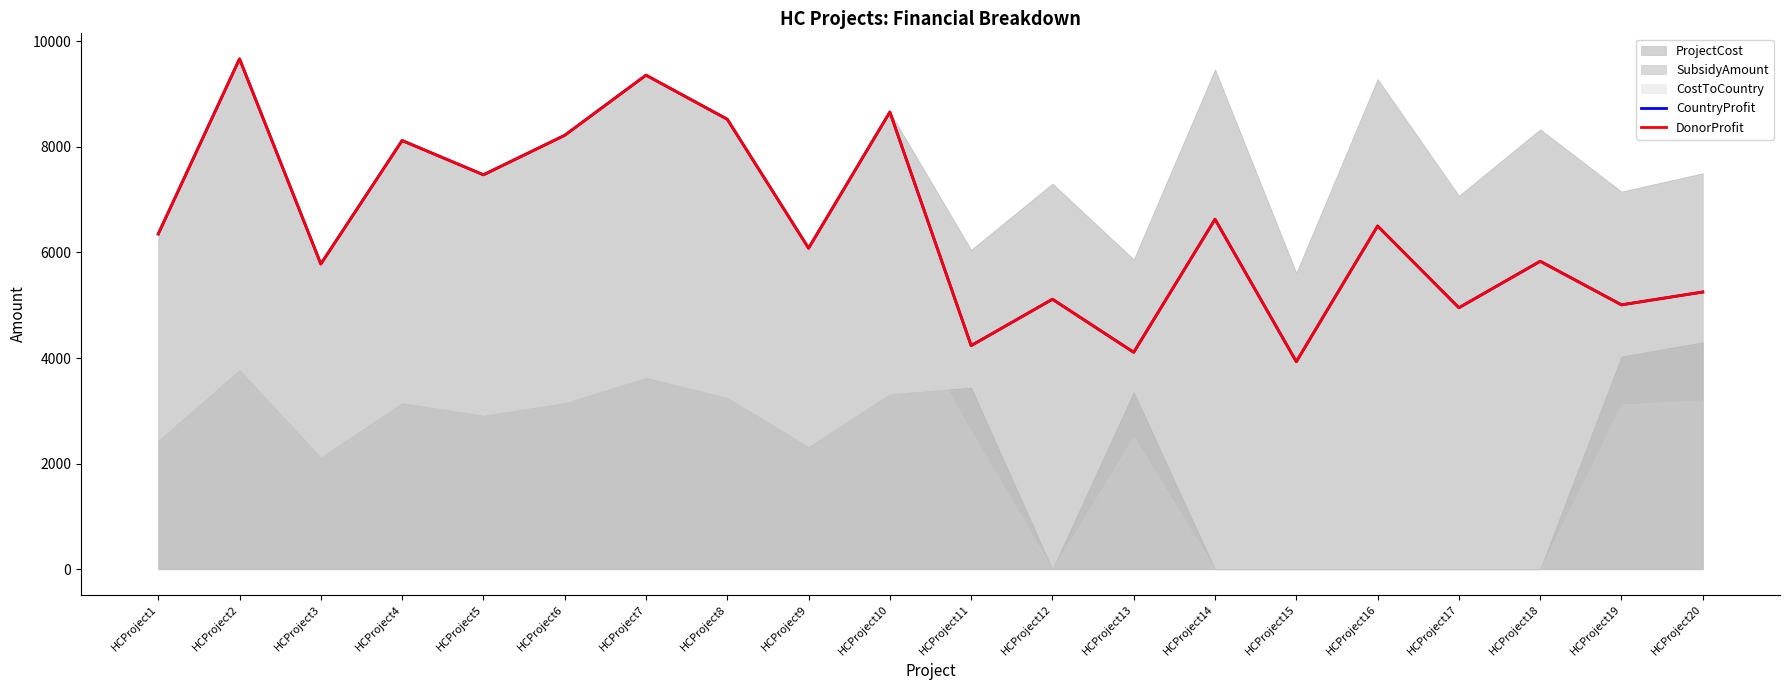

Reading left to right, list all the values displayed in this chart.

CountryProfit: HCProject1=6351	HCProject2=9667	HCProject3=5782	HCProject4=8120	HCProject5=7471	HCProject6=8219	HCProject7=9358	HCProject8=8523	HCProject9=6081	HCProject10=8660	HCProject11=4236	HCProject12=5114	HCProject13=4109	HCProject14=6629	HCProject15=3931	HCProject16=6501	HCProject17=4953	HCProject18=5833	HCProject19=5008	HCProject20=5251
DonorProfit: HCProject1=6351	HCProject2=9667	HCProject3=5782	HCProject4=8120	HCProject5=7471	HCProject6=8219	HCProject7=9358	HCProject8=8523	HCProject9=6081	HCProject10=8660	HCProject11=4236	HCProject12=5114	HCProject13=4109	HCProject14=6629	HCProject15=3931	HCProject16=6501	HCProject17=4953	HCProject18=5833	HCProject19=5008	HCProject20=5251